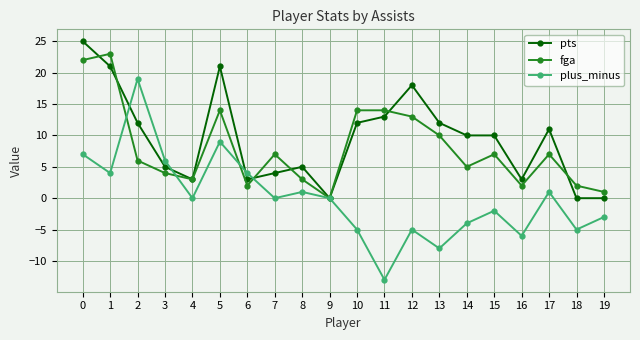

True or false: pts has a value of 10 at 15.

True